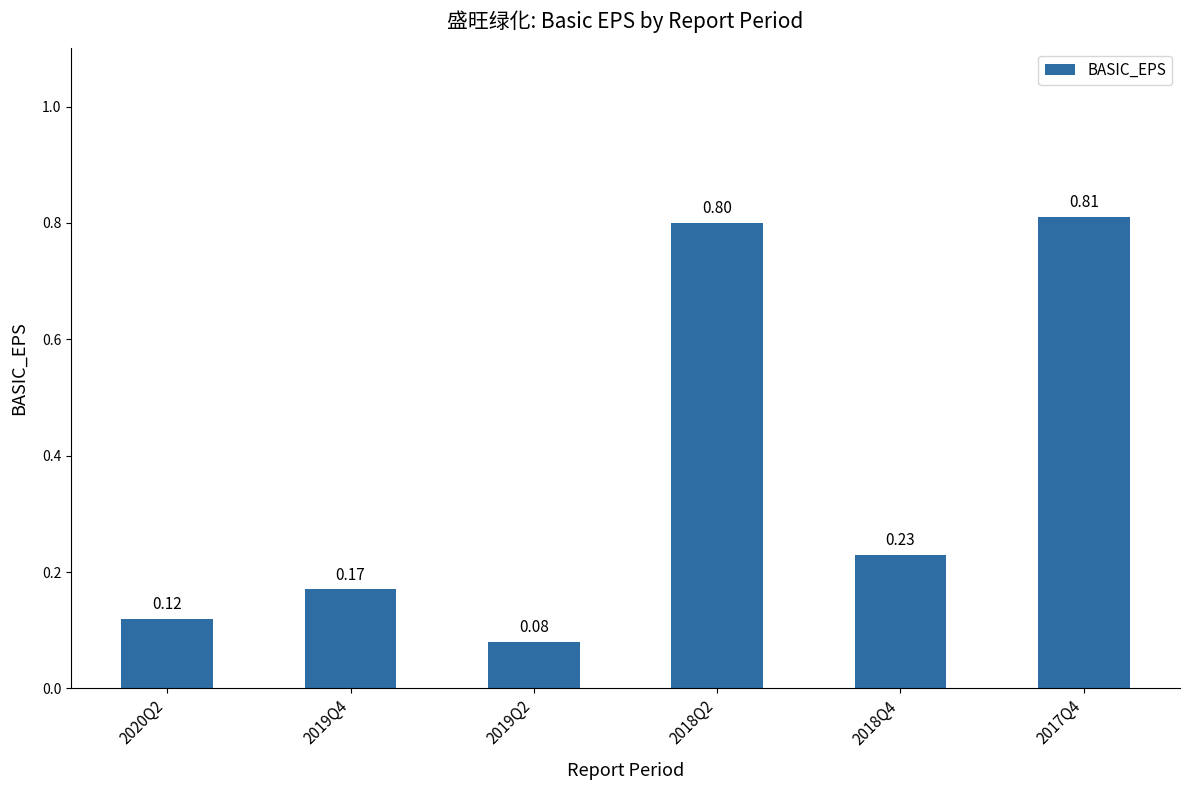

What is the difference between the maximum and minimum values?

0.7